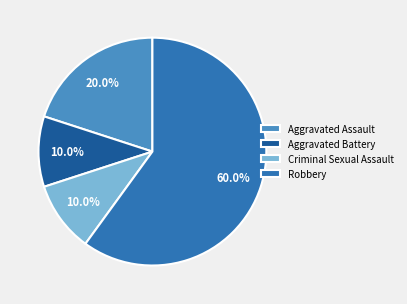

Which slice is the largest?

Robbery